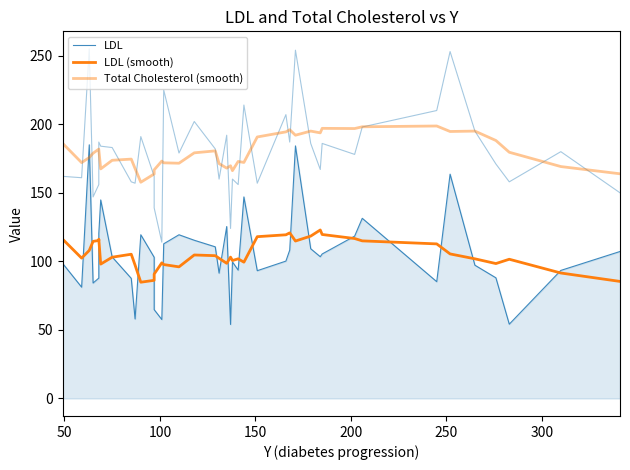

How many values in the LDL (smooth) series exceed 103?

21